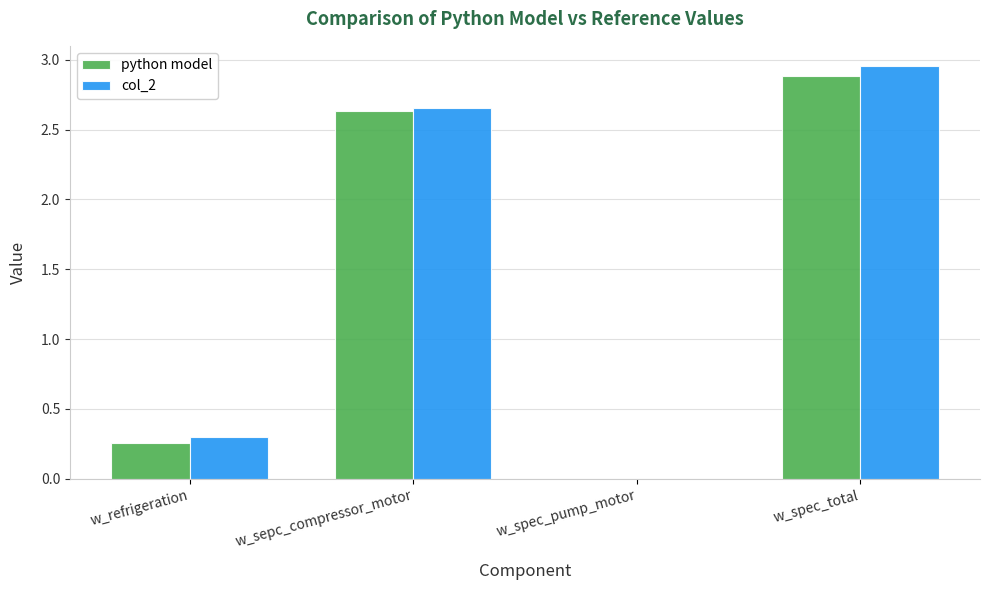

What is the total value across all series at w_refrigeration?

0.6